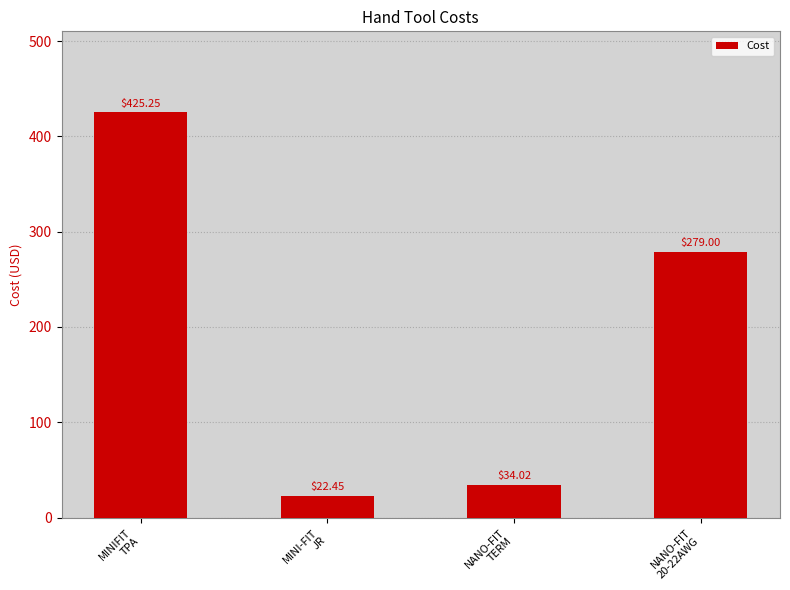

Are the bars grouped side by side (vs. stacked)?

No